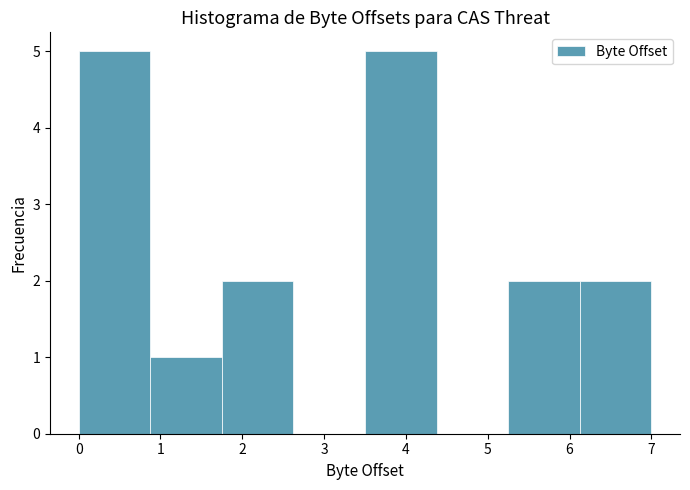

Reading left to right, transcribe this chart: for each bar, give the range it covers on the x-axis and its height. Neither the bar edges nor the heights are printed on the chart, so give them approximately, as read against the axes.

0.0 to 0.9: 5
0.9 to 1.8: 1
1.8 to 2.6: 2
2.6 to 3.5: 0
3.5 to 4.4: 5
4.4 to 5.3: 0
5.3 to 6.1: 2
6.1 to 7.0: 2